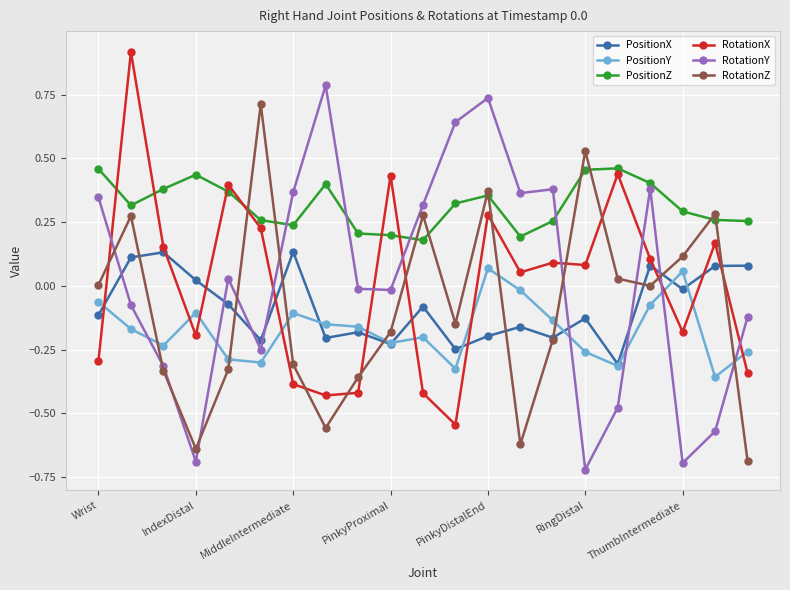

What is the difference between the maximum and minimum values in the RotationY series?

1.5